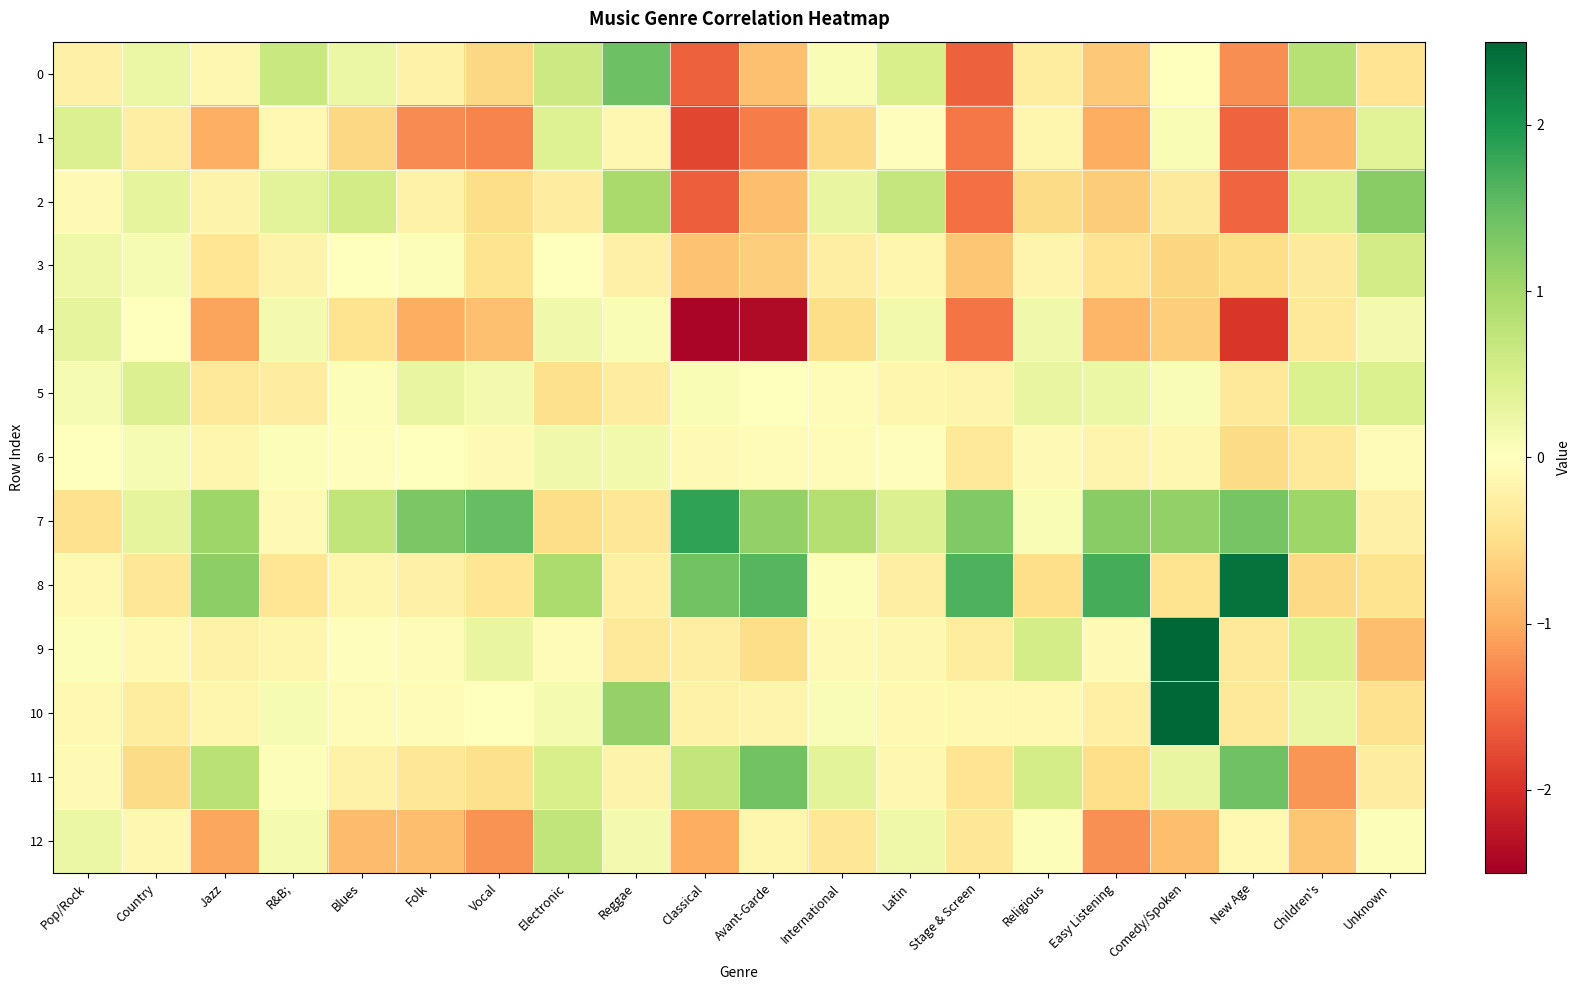

Which label corresponds to the smallest value in the chart?

Classical